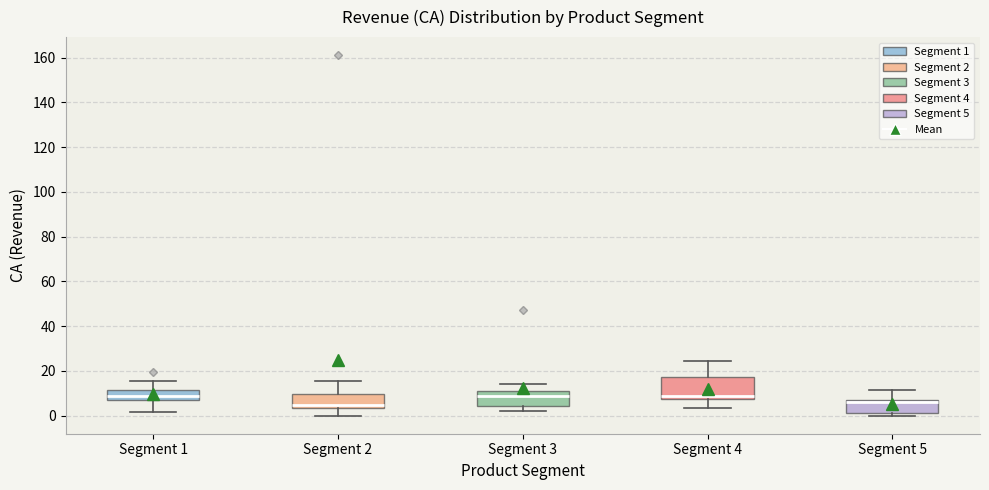

Comparing the boxes themselves (not the whiskers), which one is the tallest?

Segment 4